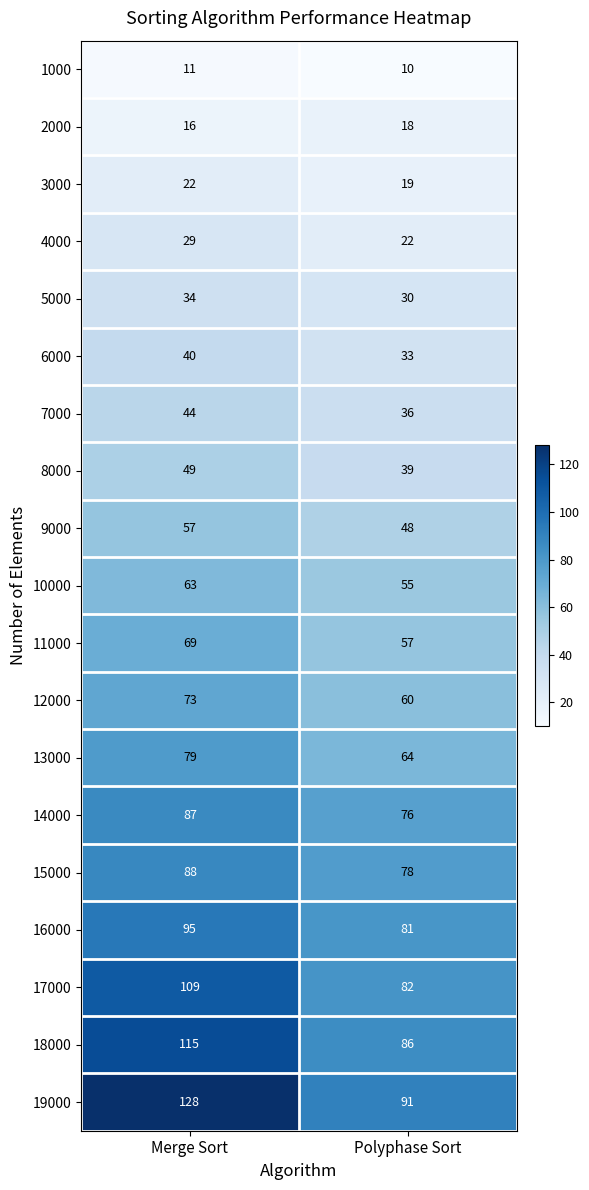

At which category is the sum across all series the highest?

Merge Sort